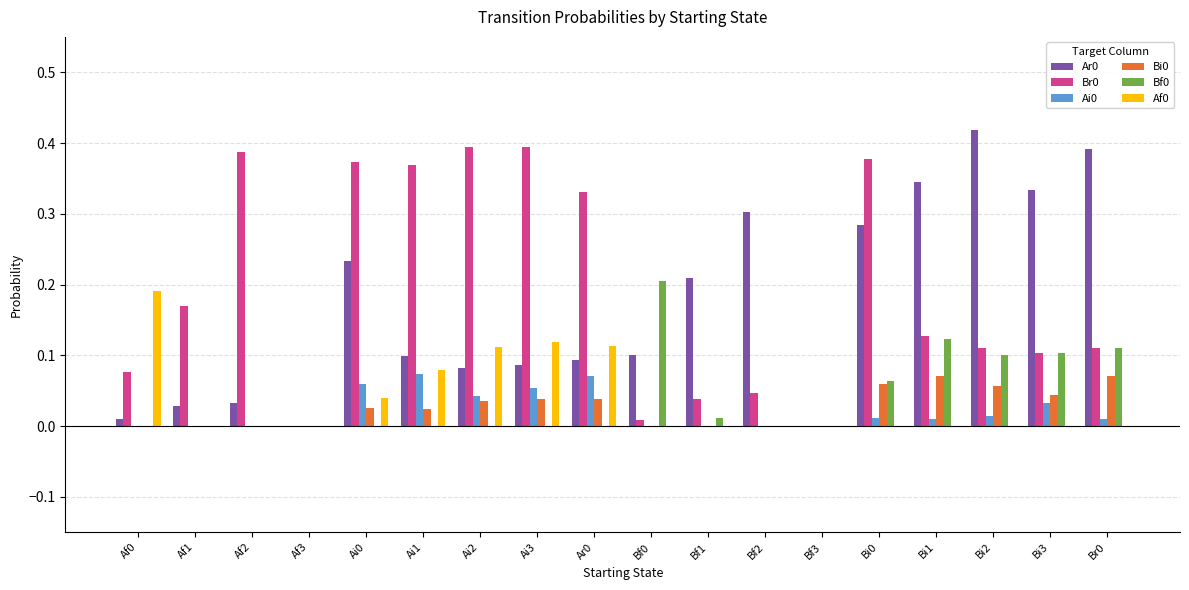

Is it true that Af0 equals 0.1 at Ai0?

False